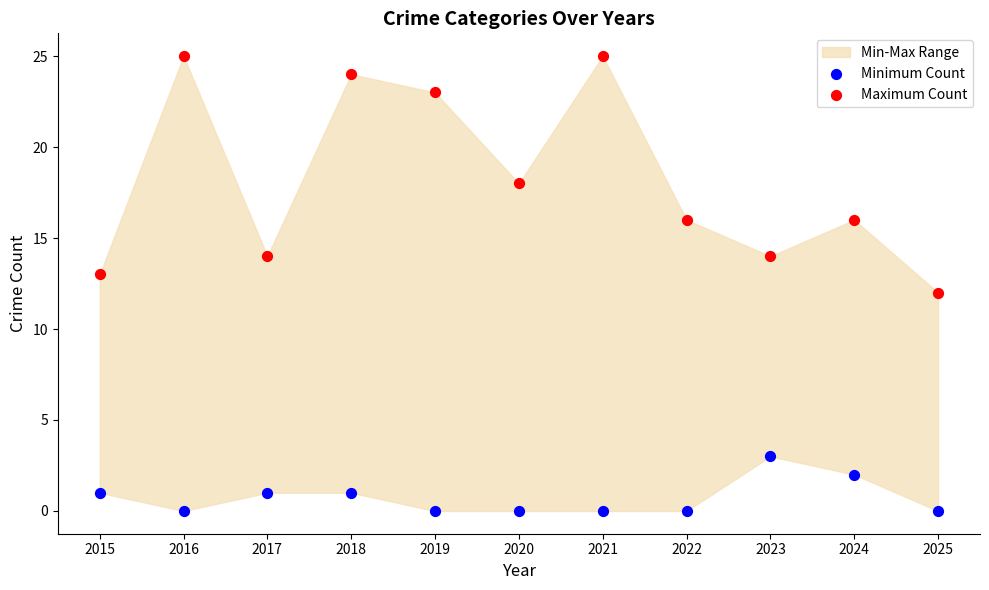

Which series has the largest Y range (max minus min)?

Maximum Count